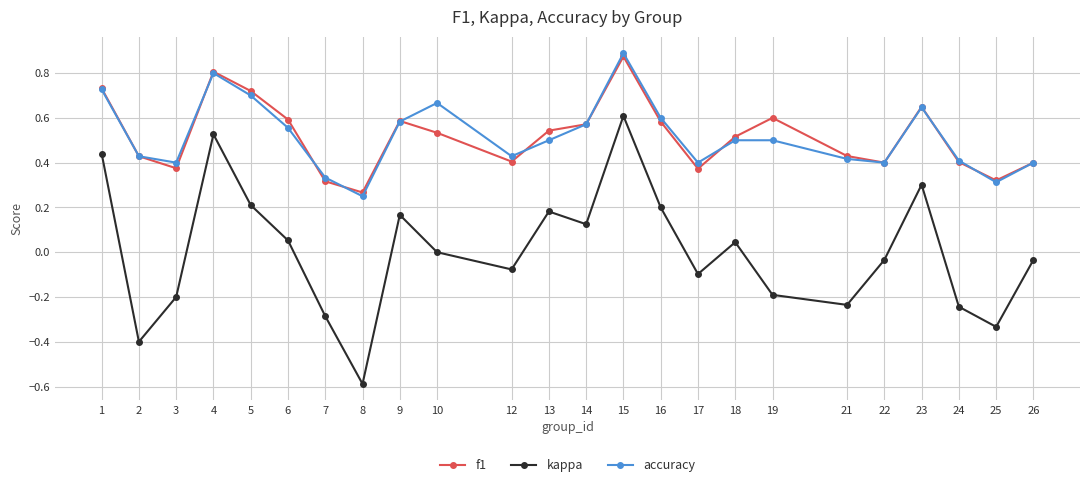

Is it true that kappa equals 0.2 at 9?

True